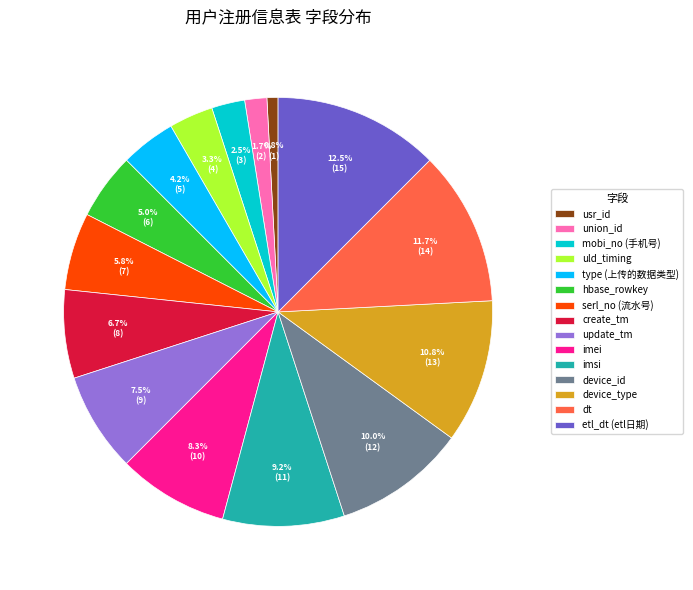

Combined, what portion of the pie is etl_dt (etl日期) and type (上传的数据类型)?

16.7%